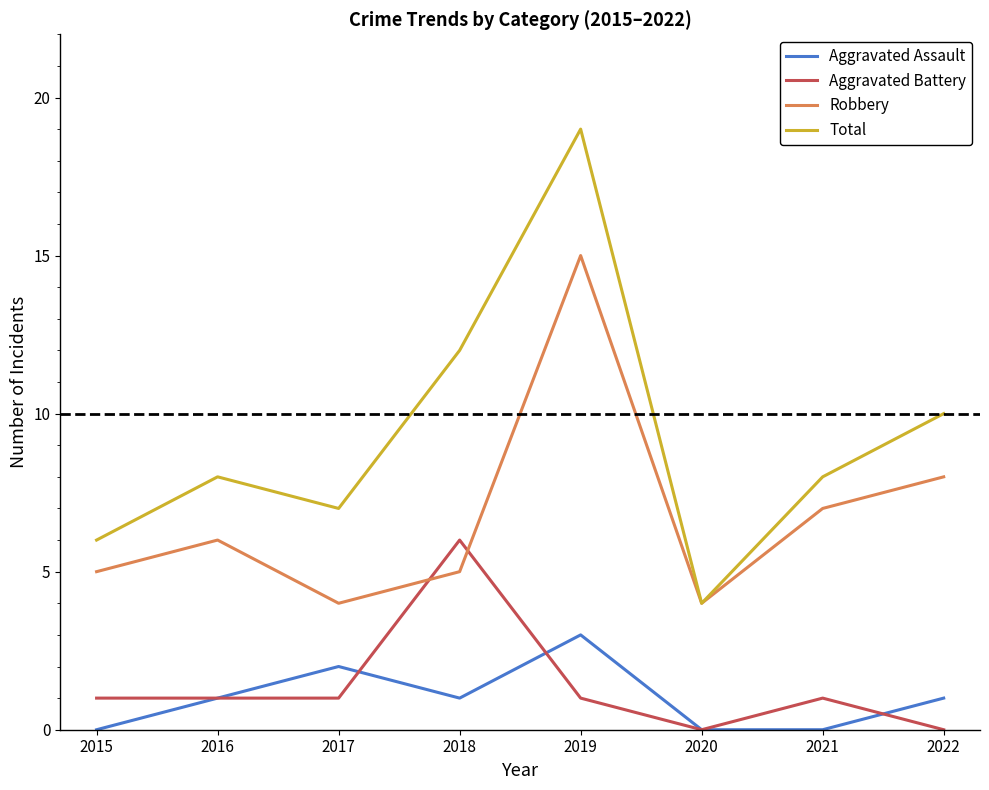

True or false: Aggravated Battery has more than 0 points higher than both neighbors.

True